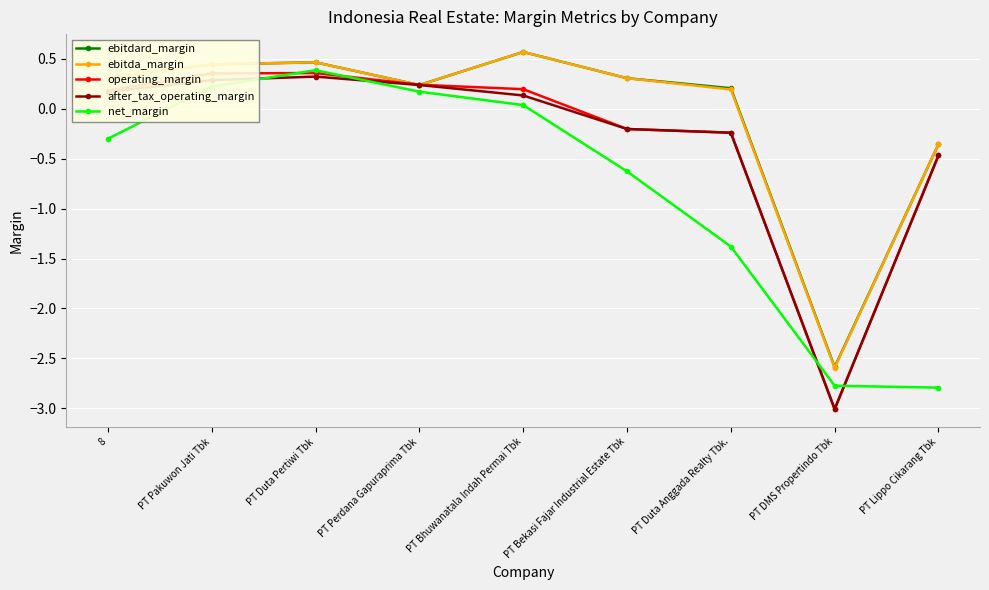

The value of operating_margin at PT Bhuwanatala Indah Permai Tbk is 0.2. True or false?

True